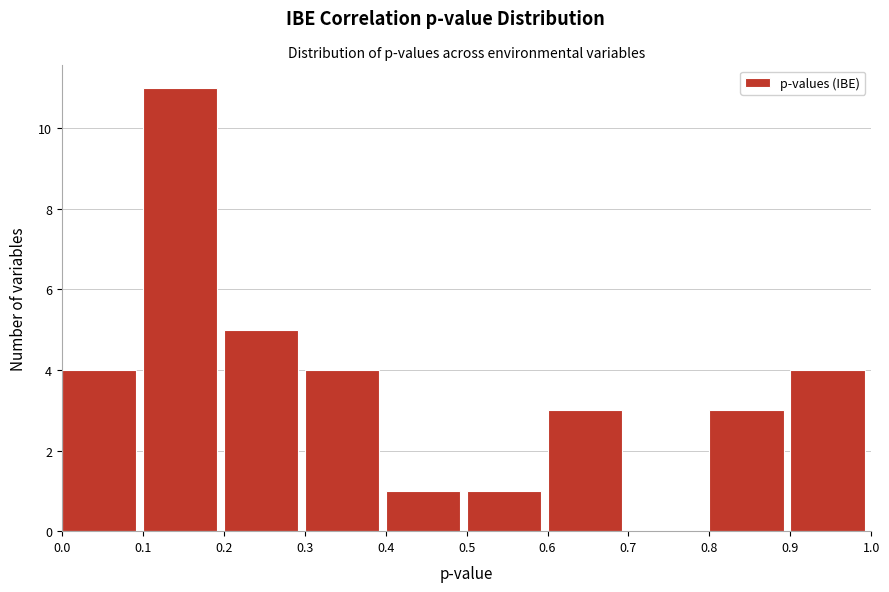

Reading left to right, list every bar in this chart as the range it spans on the x-axis followed by its height. The values are not printed on the chart, so give them approximately, as read against the axis.

0.0 to 0.1: 4
0.1 to 0.2: 11
0.2 to 0.3: 5
0.3 to 0.4: 4
0.4 to 0.5: 1
0.5 to 0.6: 1
0.6 to 0.7: 3
0.7 to 0.8: 0
0.8 to 0.9: 3
0.9 to 1.0: 4